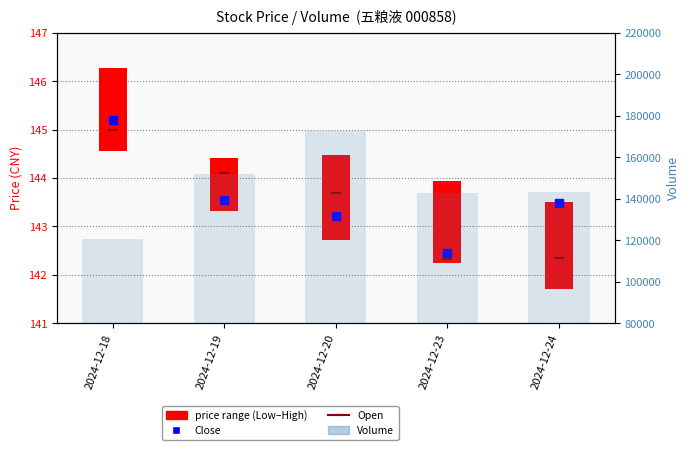

What is the change in value from 2024-12-18 to 2024-12-20?

+52160